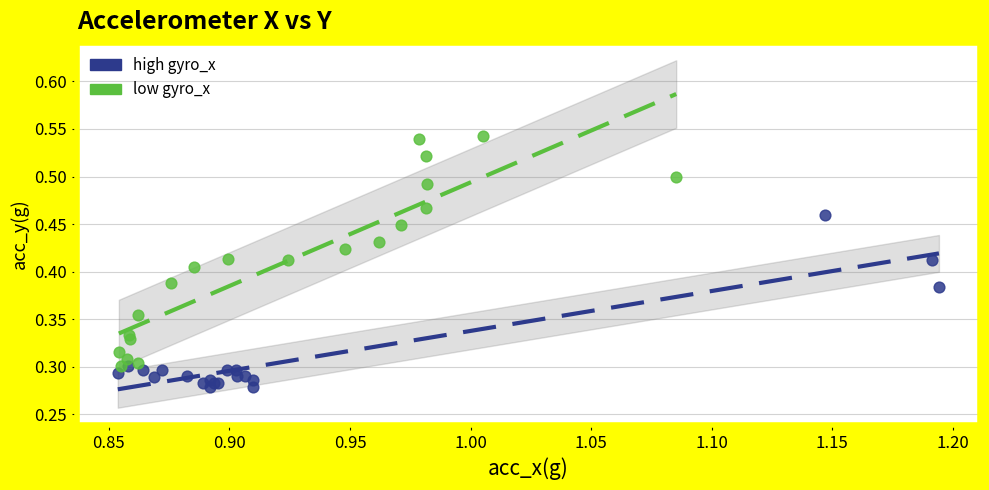

Which series reaches the minimum Y coordinate?

high gyro_x